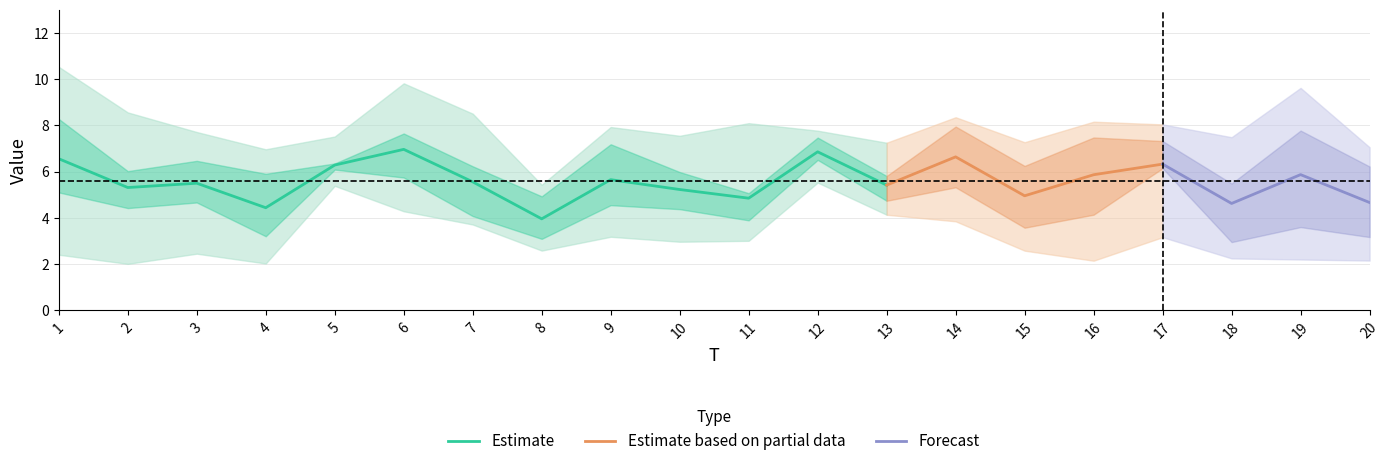

True or false: Estimate has a value of 5.6 at 7.

True